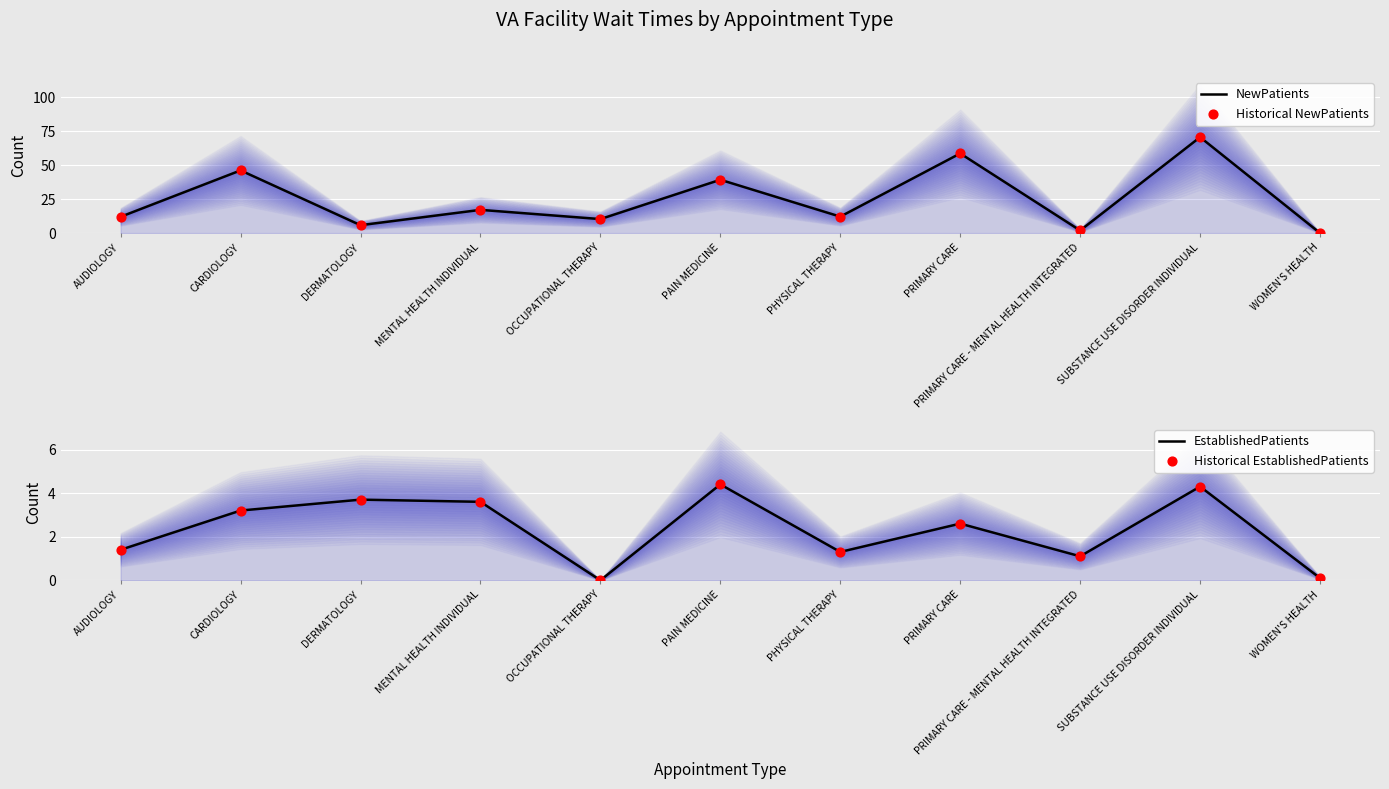

What are all the series names shown in the legend?

NewPatients, Historical NewPatients, EstablishedPatients, Historical EstablishedPatients